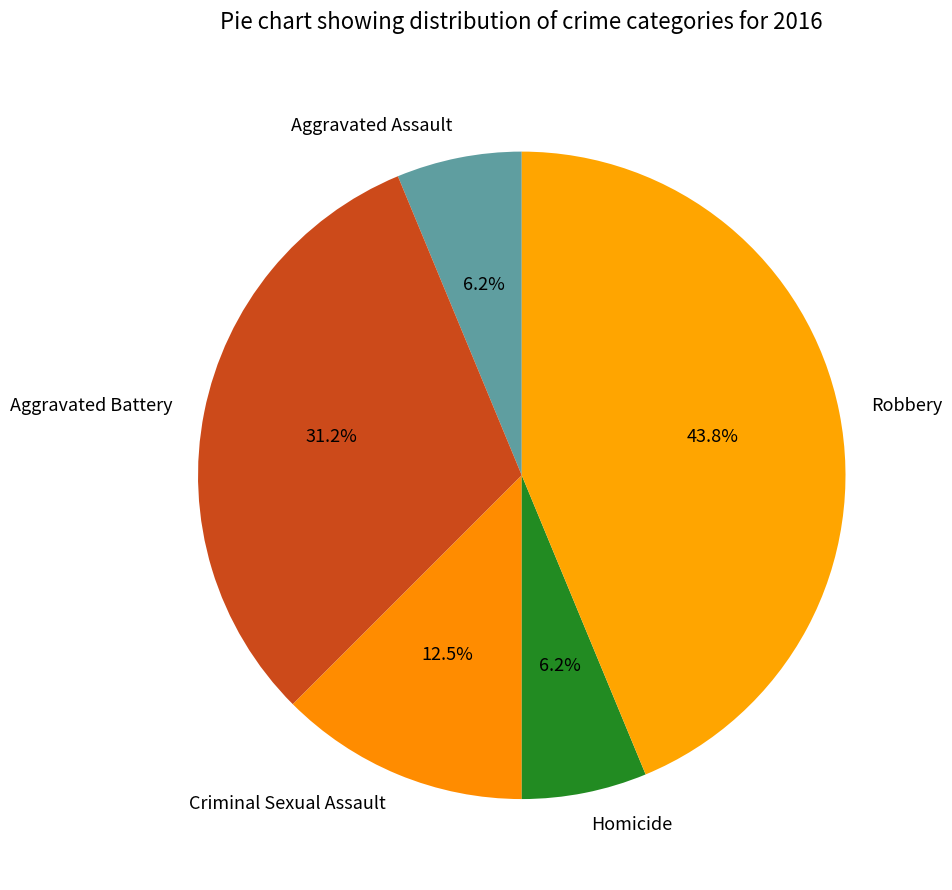

Which slice is the largest?

Robbery